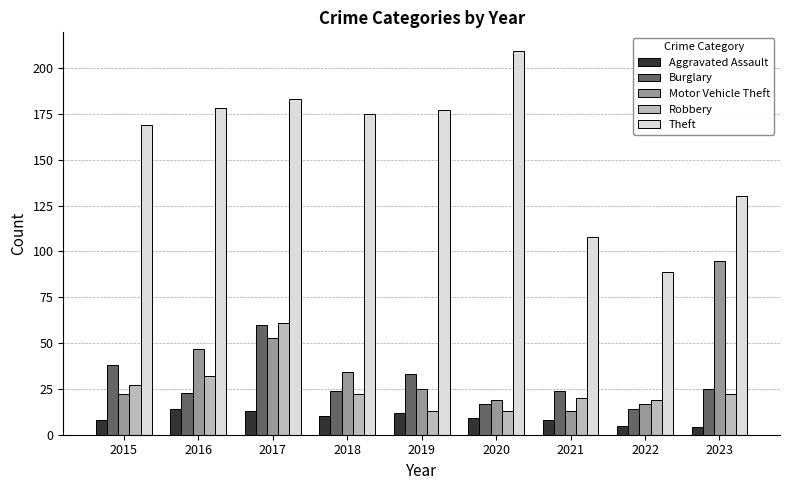

What is the spread (max minus min) of values at 2018?

165